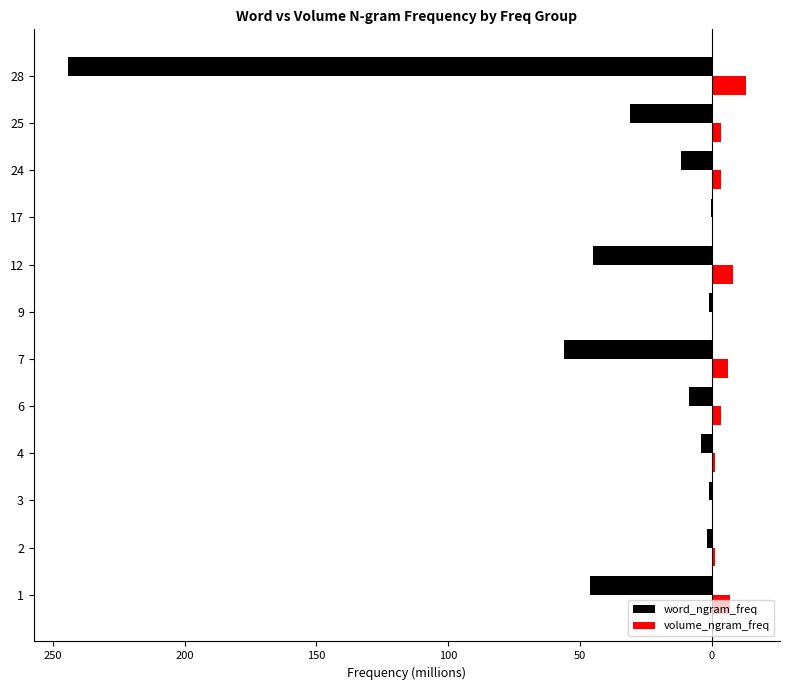

What are all the series names shown in the legend?

word_ngram_freq, volume_ngram_freq